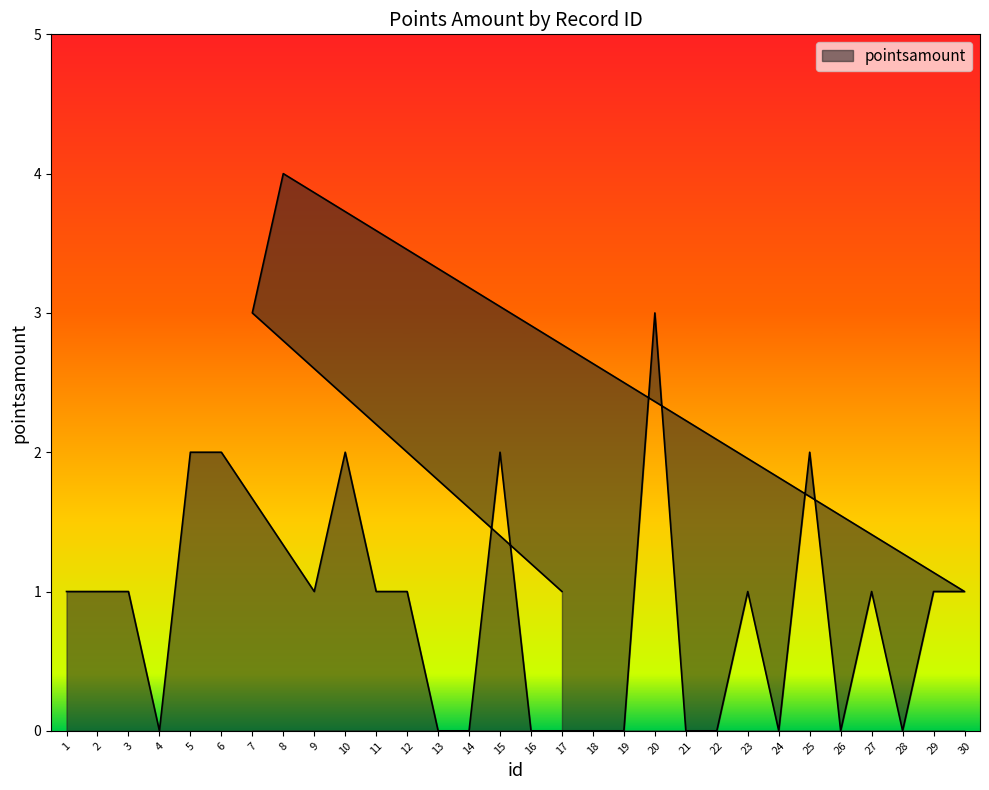

The chart shows a value of 0 at 22. True or false?

True